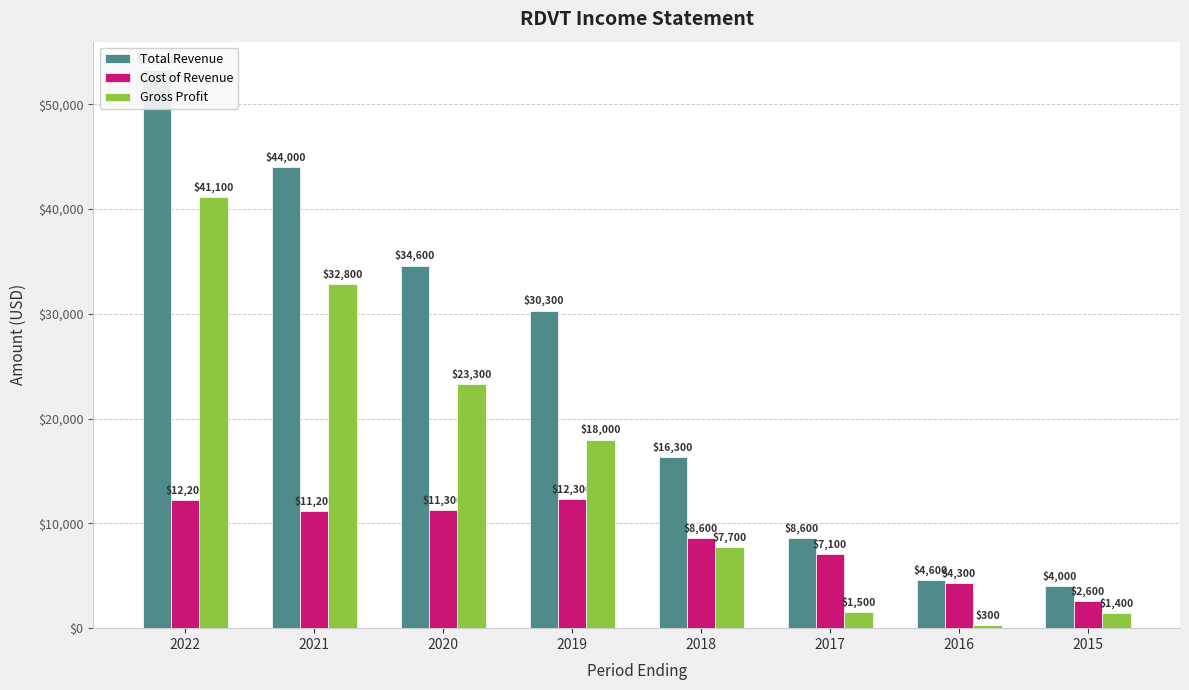

Rank the categories by Gross Profit value from highest to lowest.

2022, 2021, 2020, 2019, 2018, 2017, 2015, 2016